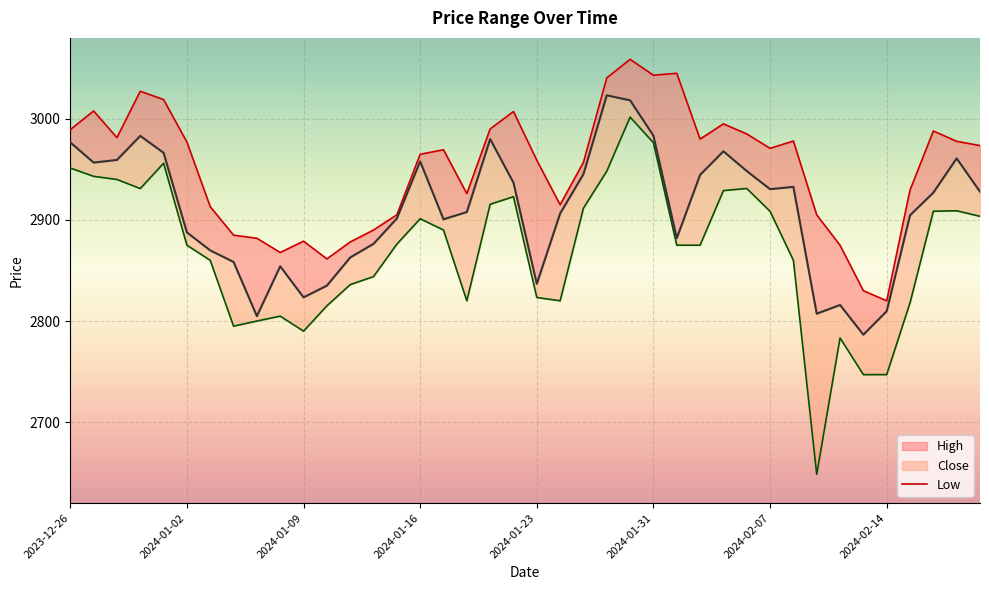

True or false: low and close cross at least once.

False